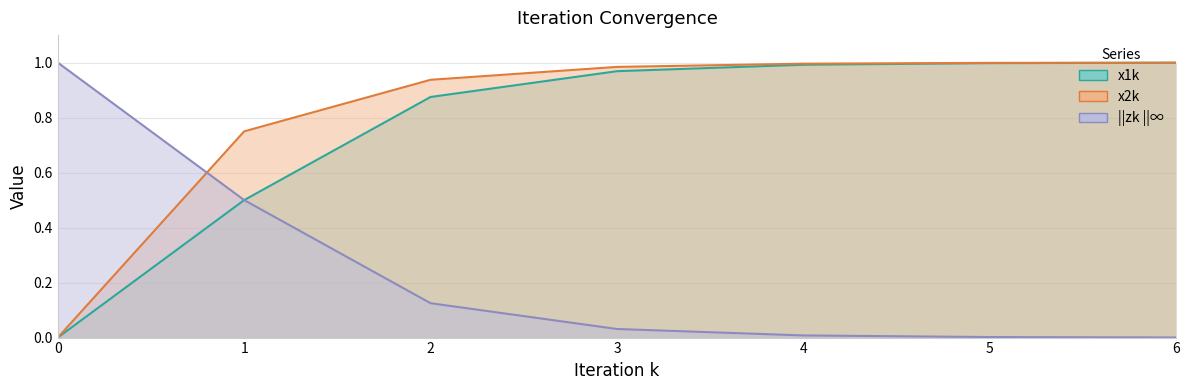

What is the highest value of the x2k series?

1.0